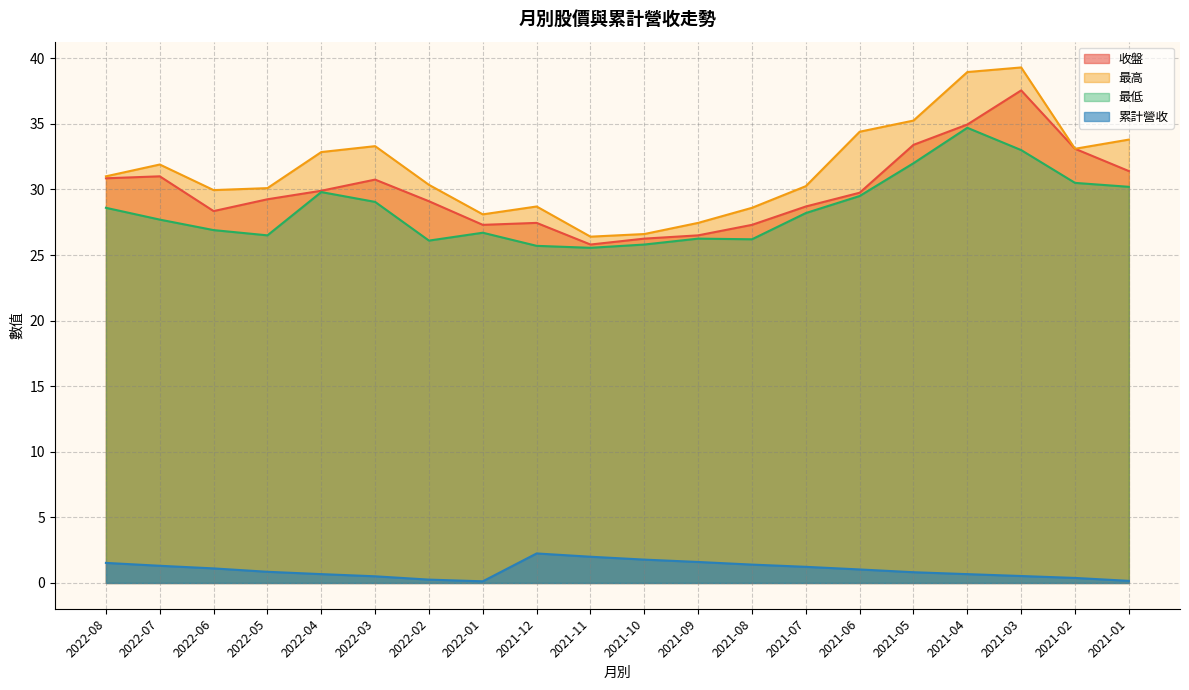

Which series has the widest spread of values?

最高